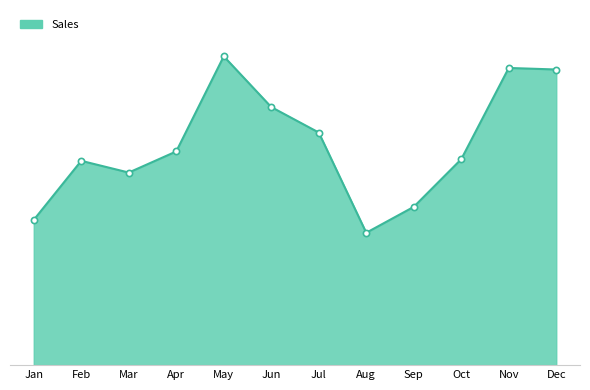

Between Sep and Aug, which is larger?

Sep